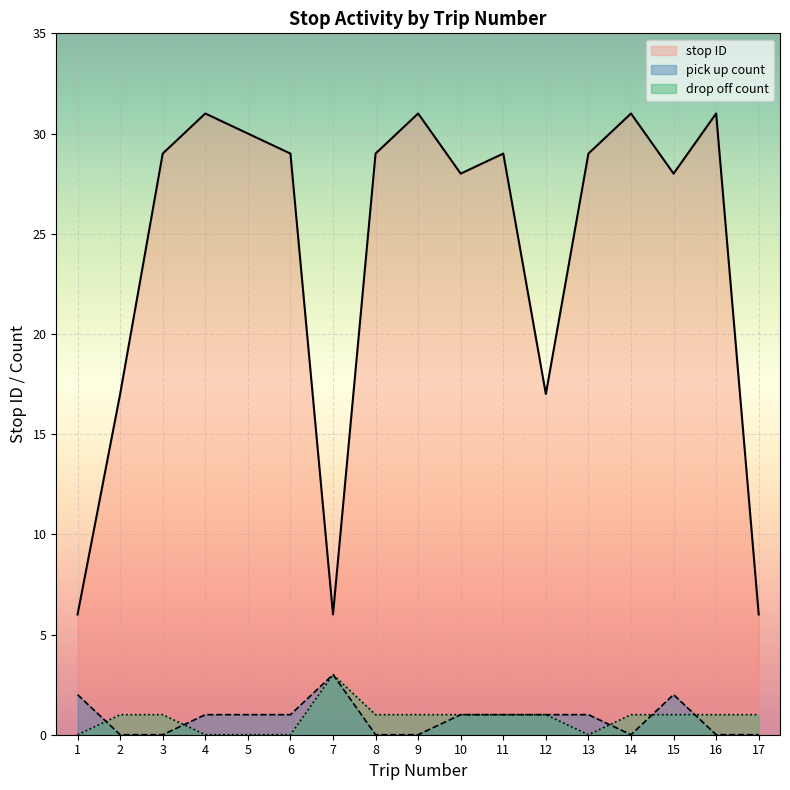

What is the spread (max minus min) of values at 14?

31